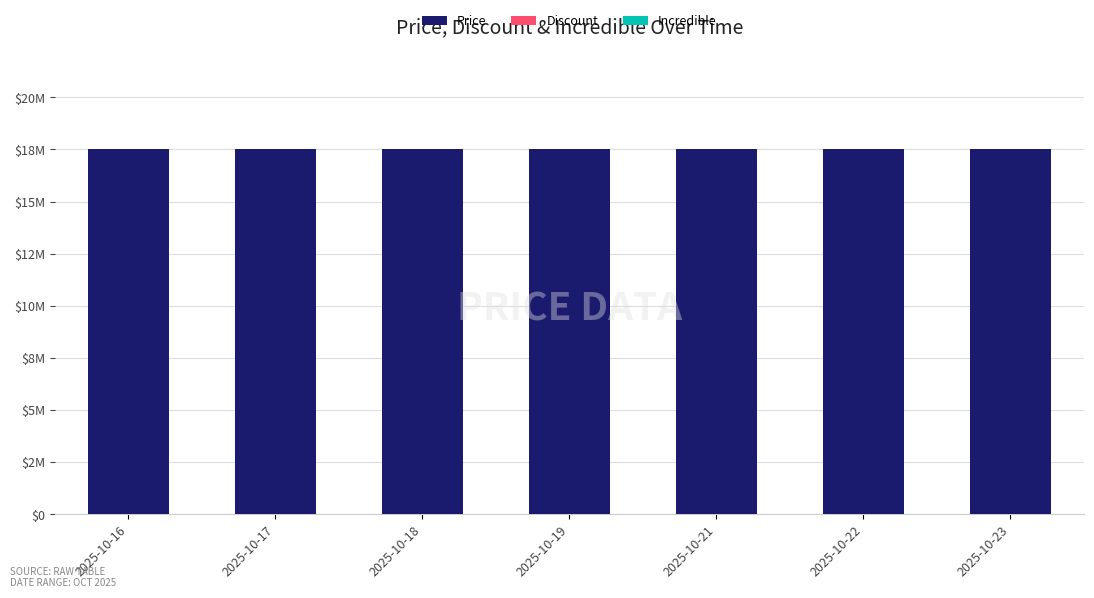

What is the lowest value of the Price series?

17498000